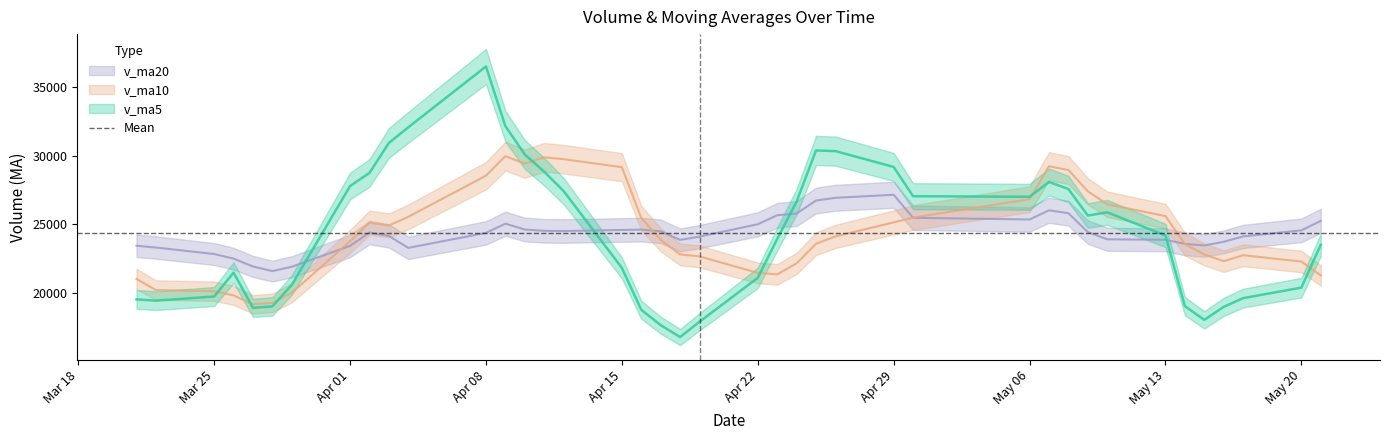

Reading left to right, transcribe all the data shown in this chart.

v_ma5: 19547.8	19454.2	19757.0	21494.6	18929.9	19041.3	20603.4	27787.3	28747.9	30923.8	32062.7	36486.0	32146.8	30088.6	28833.7	27426.9	21839.7	18789.7	17673.2	16805.7	17919.9	21114.4	23941.1	26659.4	30379.2	30331.8	29178.2	27051.6	27010.3	28083.6	27576.1	25644.5	25879.7	24196.8	19052.6	18056.5	19005.2	19636.7	20404.0	23516.9
v_ma10: 21035.9	20223.3	20141.2	19839.0	19187.3	19294.5	20028.8	23772.1	25121.3	24926.9	25552.0	28544.7	29967.0	29418.3	29878.7	29744.8	29162.9	25468.2	23880.9	22819.7	22673.4	21477.0	21365.4	22166.3	23592.4	24125.8	25146.3	25496.4	26834.8	29231.4	28953.9	27411.3	26465.7	25603.6	23568.1	22816.3	22324.8	22758.2	22300.4	21284.7
v_ma20: 23447.0	23319.5	22846.9	22511.7	21939.6	21604.9	21922.0	23438.0	24410.5	24160.1	23294.0	24384.0	25054.1	24628.6	24533.0	24519.7	24595.8	24620.2	24501.1	23873.3	24112.7	25010.9	25666.2	25792.3	26735.6	26935.3	27154.6	25482.3	25357.9	26025.5	25813.7	24444.2	23915.5	23885.0	23580.2	23471.1	23735.6	24127.3	24567.6	25258.0